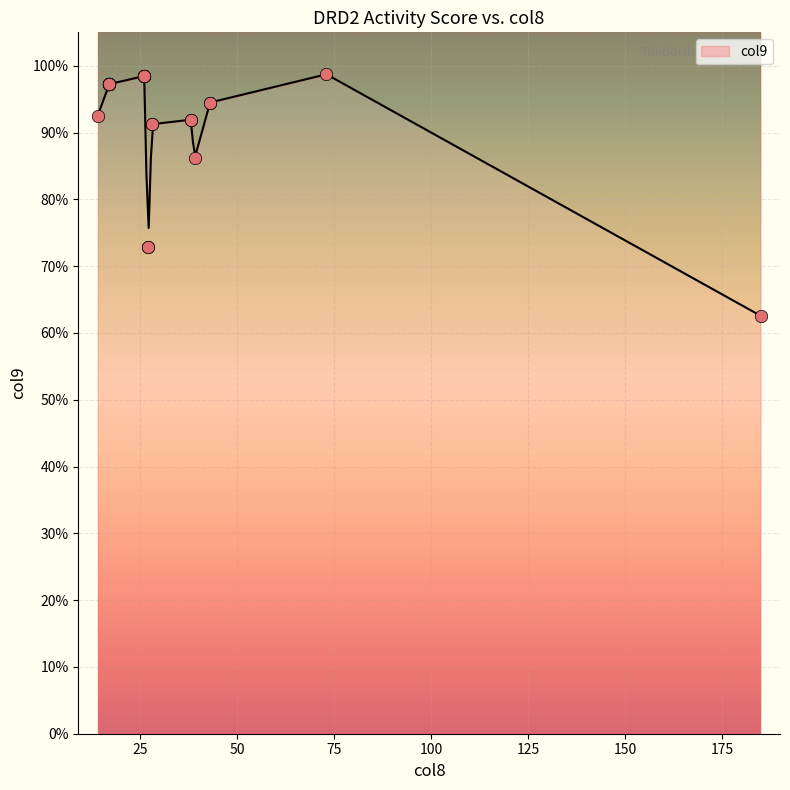

Between 28.0 and 27.0, which is larger?

28.0